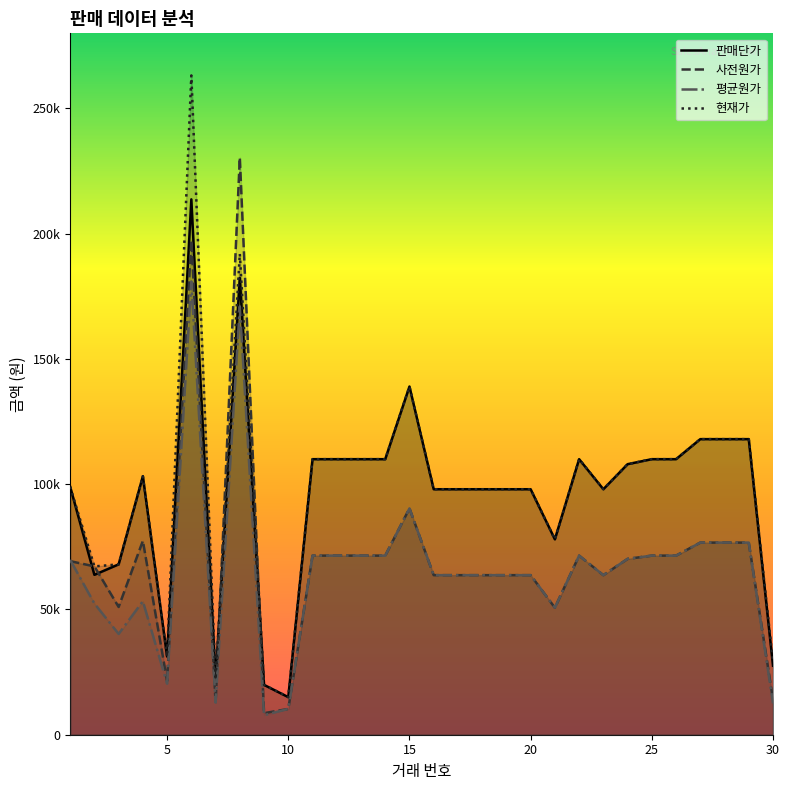

True or false: 사전원가 has more than 0 points higher than both neighbors.

True